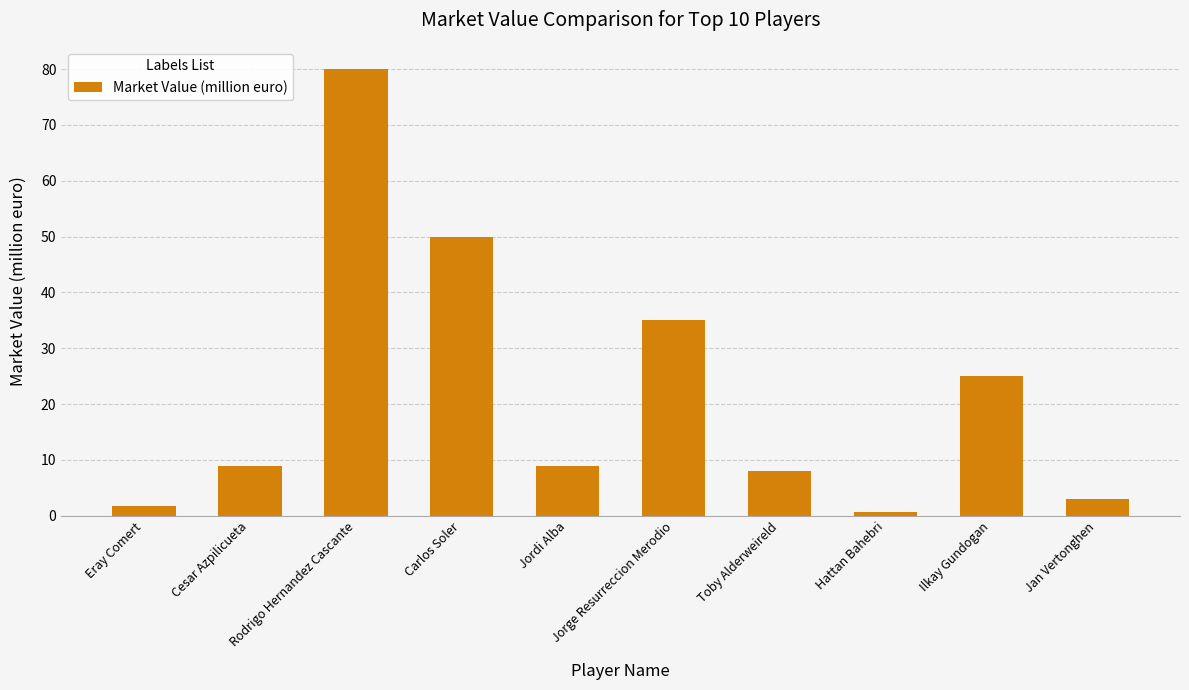

What position from the right is Carlos Soler?

7